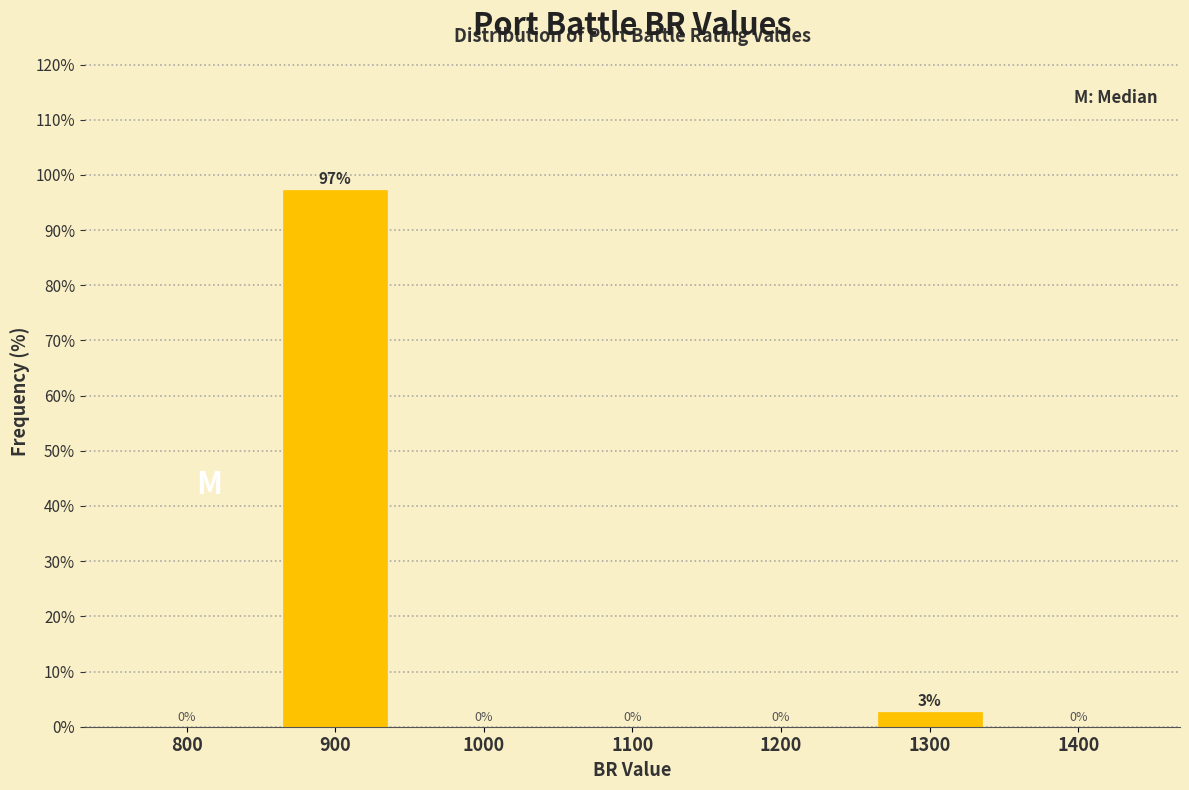

Which label corresponds to the largest value in the chart?

900